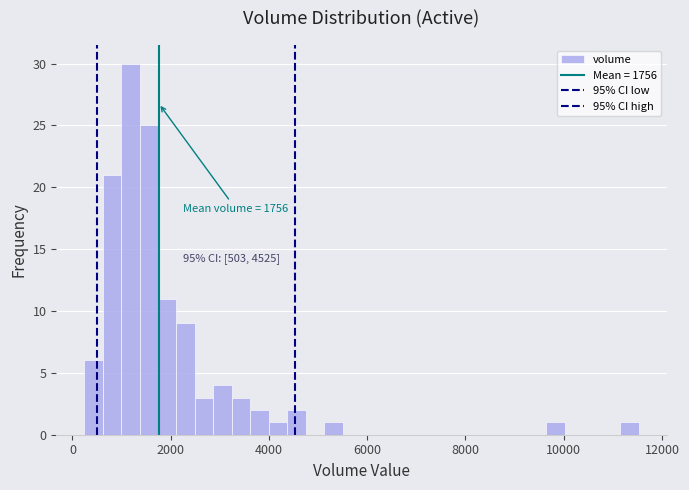

Read against the x-axis, roughly where is the centre of the tallest bar?

1200